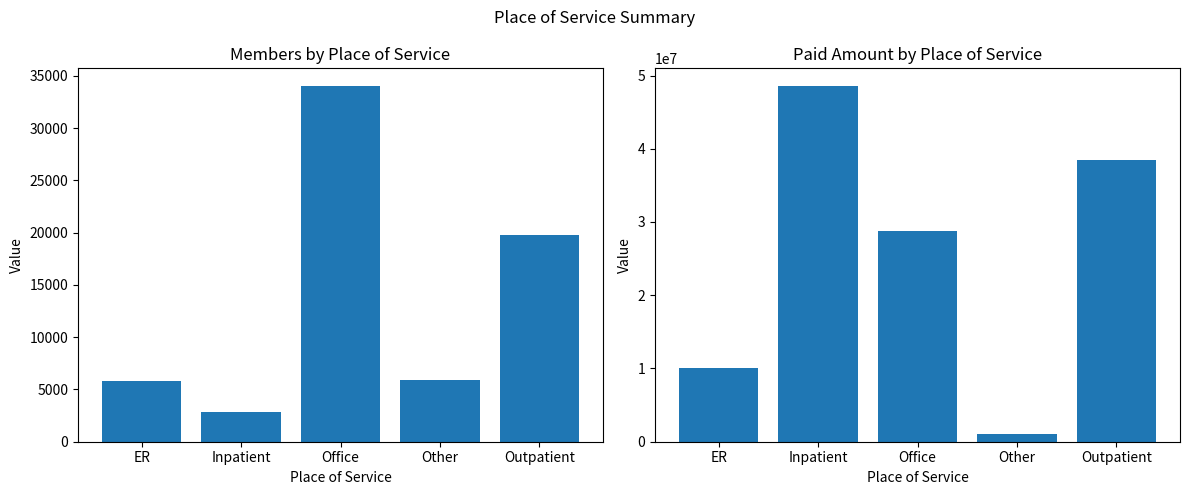

What is the approximate value of MEMBERS at ER, to the nearest 50?

5800